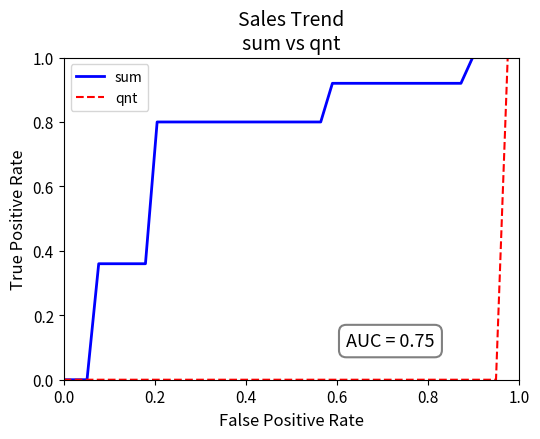

What is the maximum value for qnt?

1.0